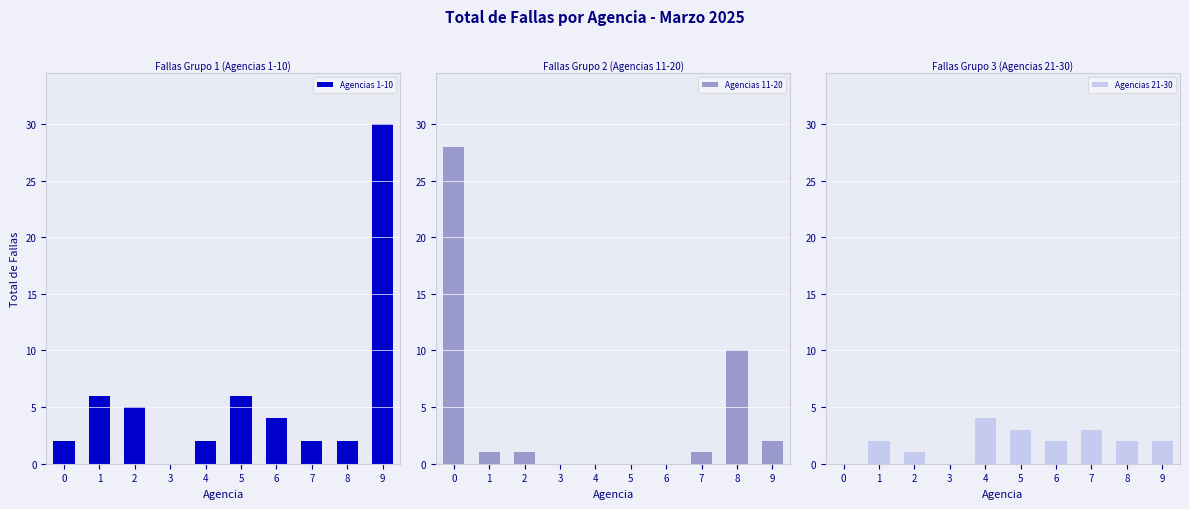

Reading left to right, list all the values displayed in this chart.

Agencias 1-10: 0=2	1=6	2=5	3=0	4=2	5=6	6=4	7=2	8=2	9=30
Agencias 11-20: 0=28	1=1	2=1	3=0	4=0	5=0	6=0	7=1	8=10	9=2
Agencias 21-30: 0=0	1=2	2=1	3=0	4=4	5=3	6=2	7=3	8=2	9=2